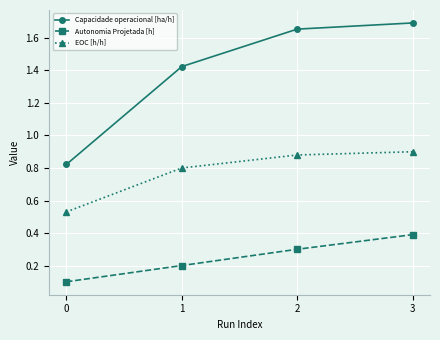

True or false: Autonomia Projetada [h] and Capacidade operacional [ha/h] cross at least once.

False